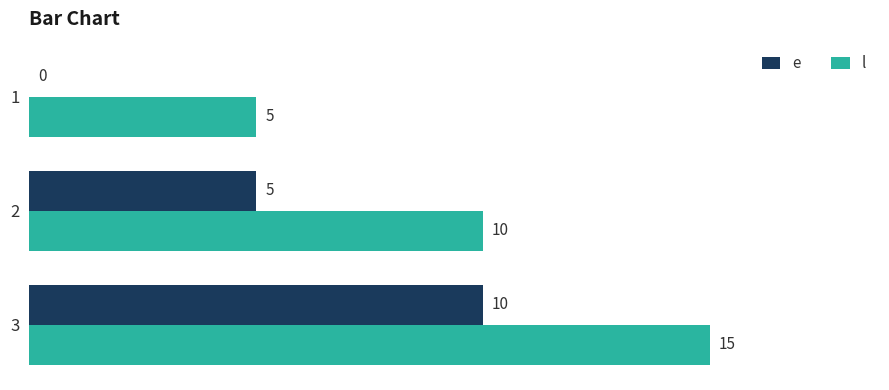

The value of e at 3 is 10. True or false?

True